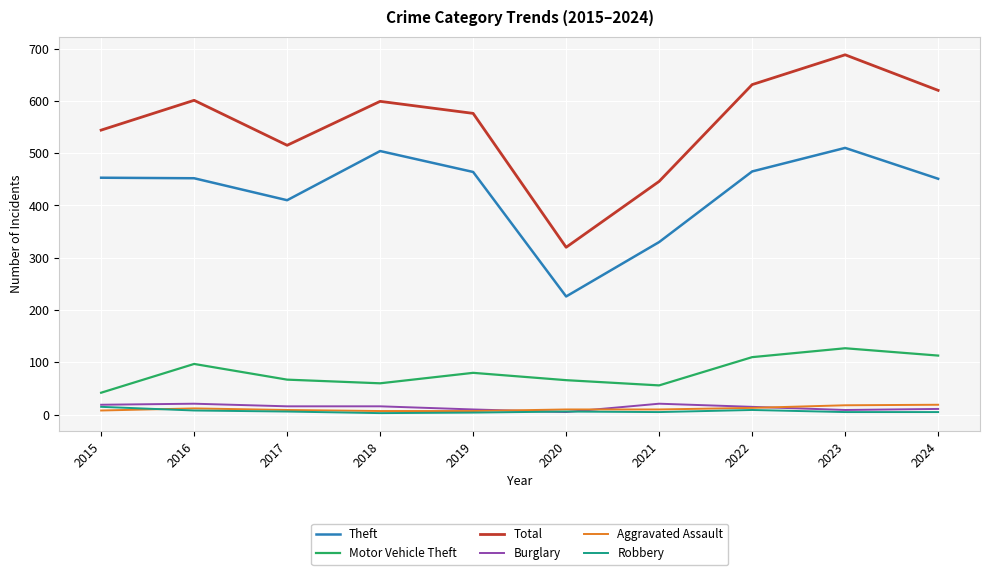

Which category has the highest value across all series?

2023